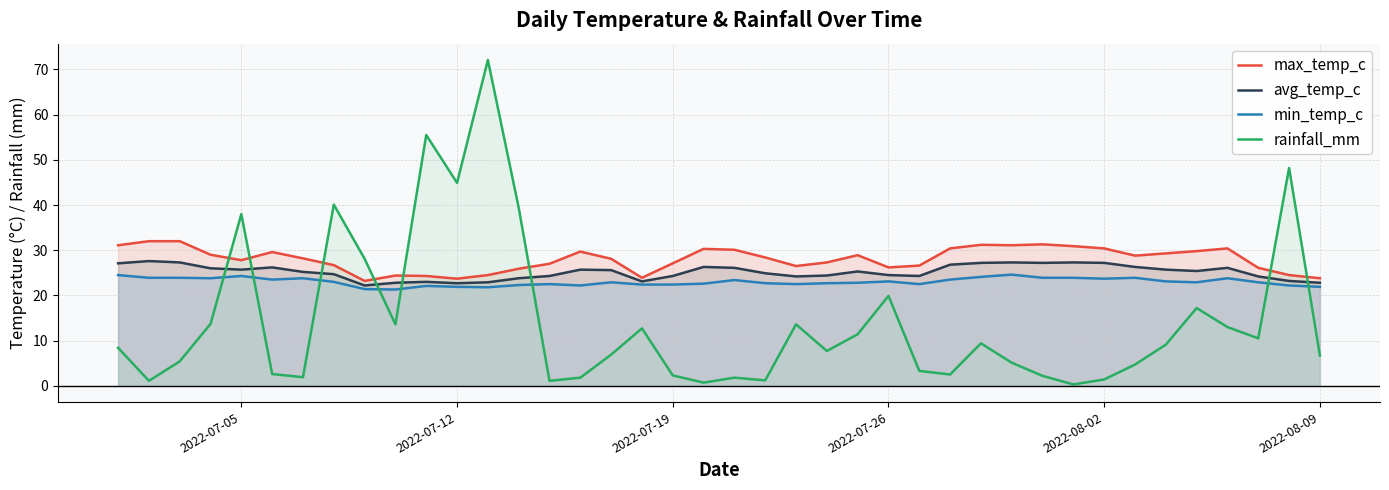

True or false: max_temp_c and avg_temp_c cross at least once.

False